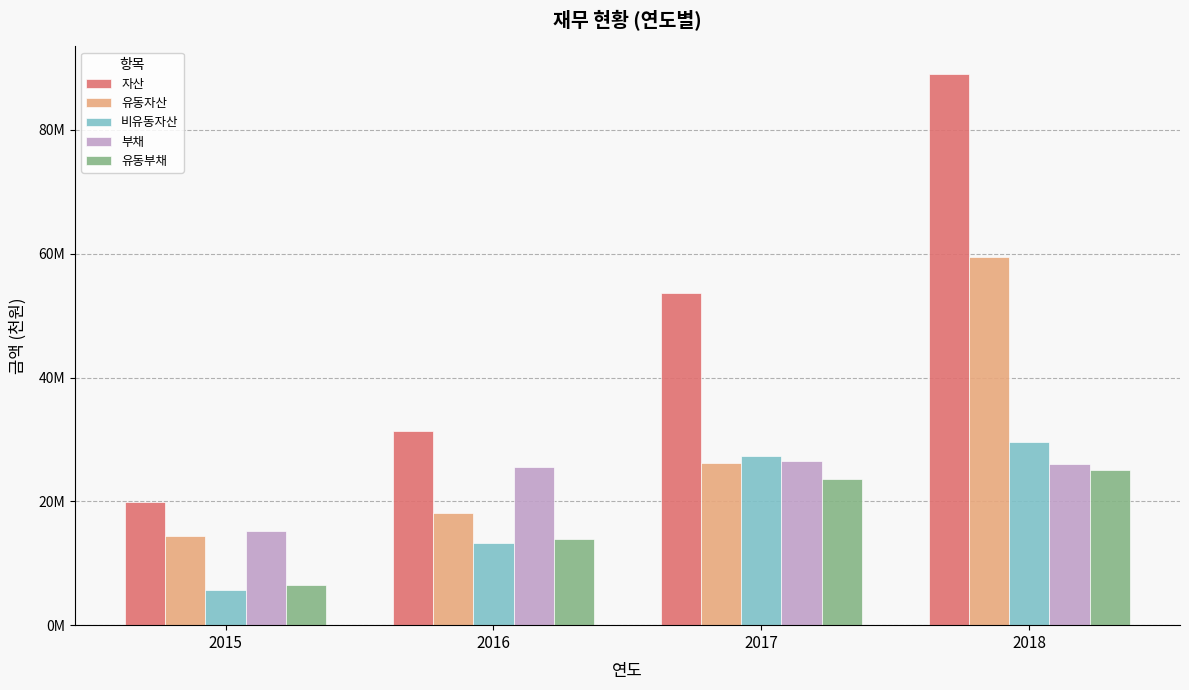

What is the total value across all series at 2016?

102387008